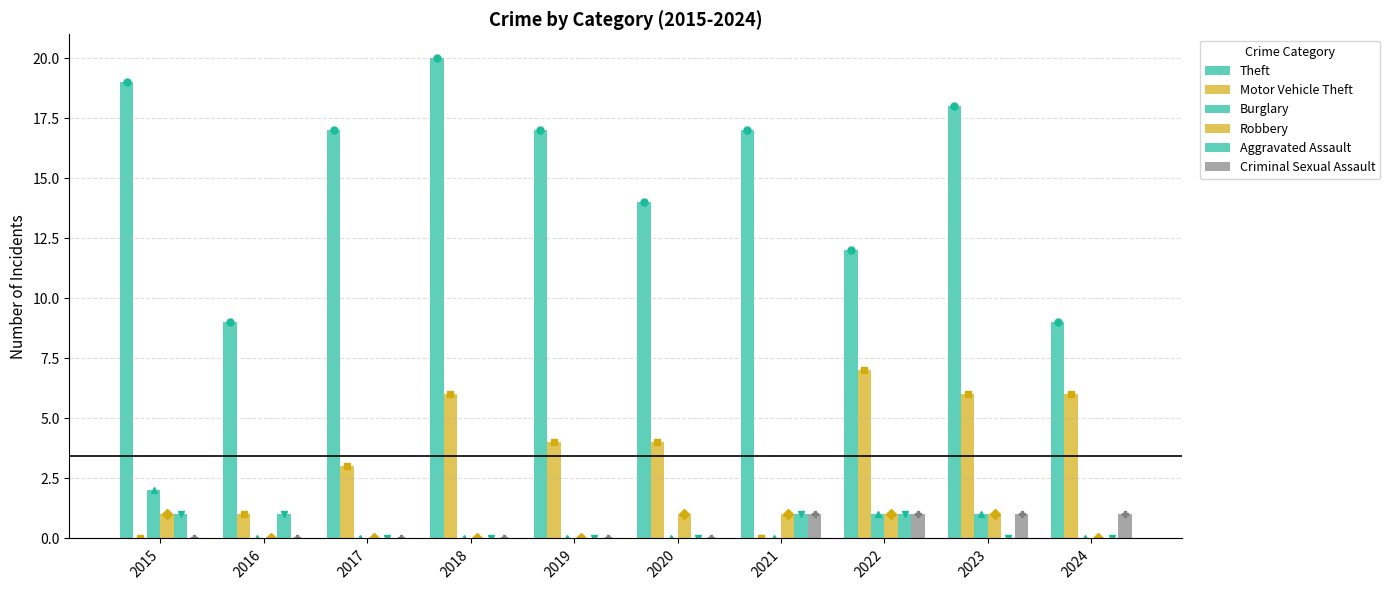

What is the difference between the maximum and minimum values in the Robbery series?

1